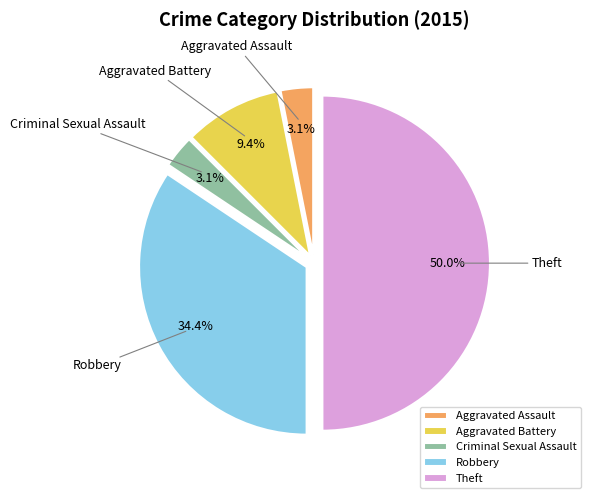

True or false: Theft accounts for 50% of the total.

True